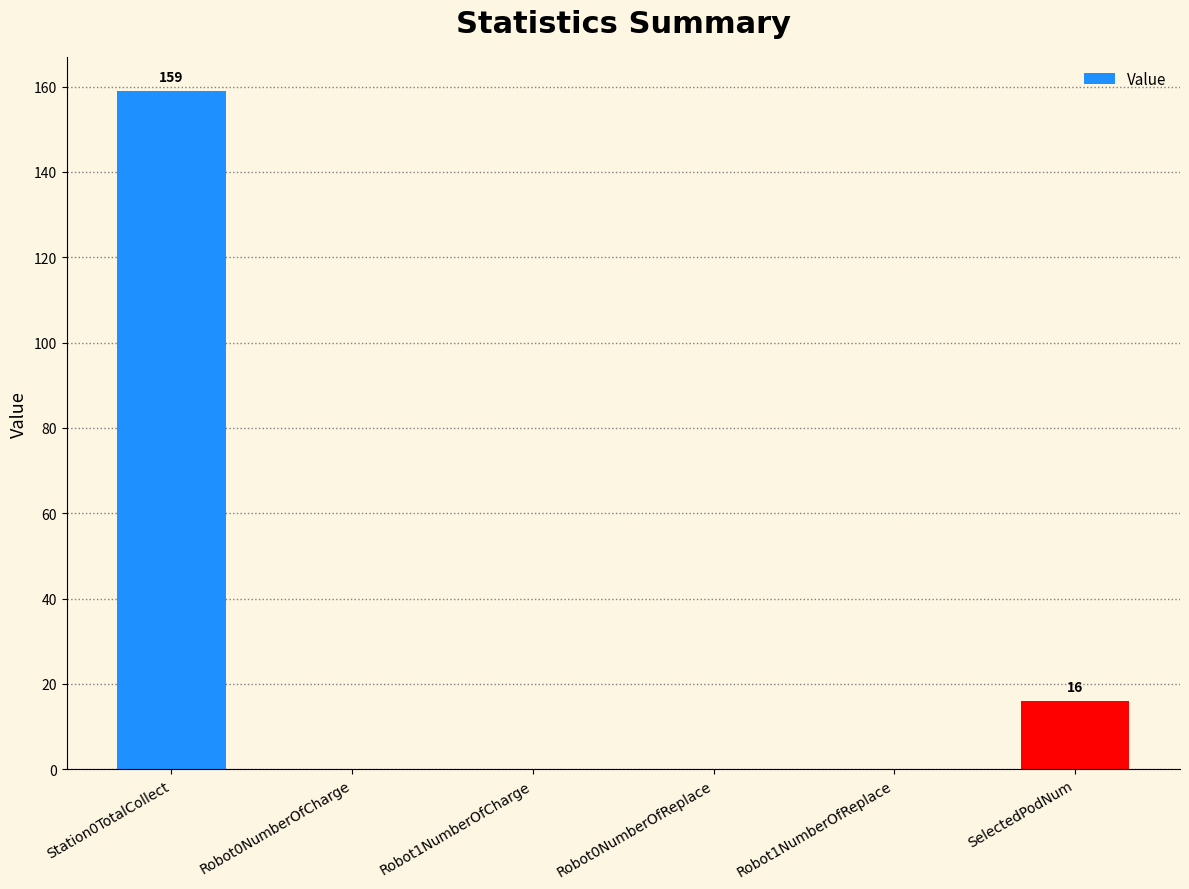

What is the maximum value shown in the chart?

159